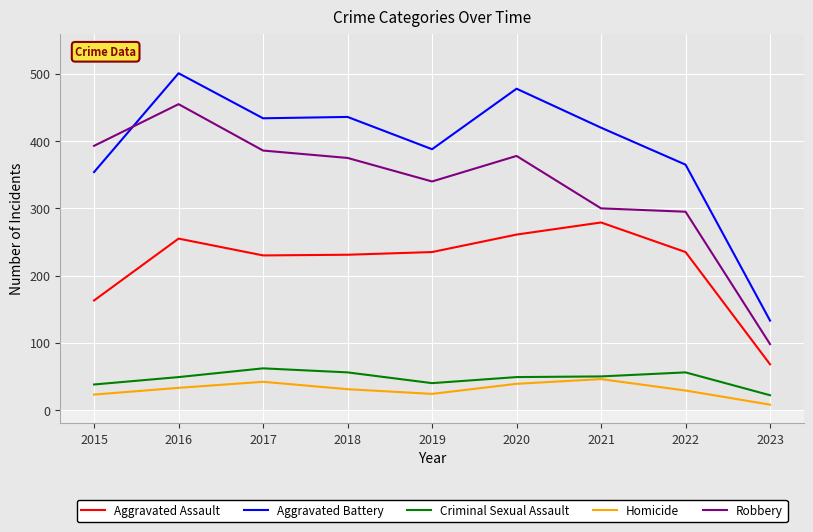

Which category has the lowest value across all series?

2023